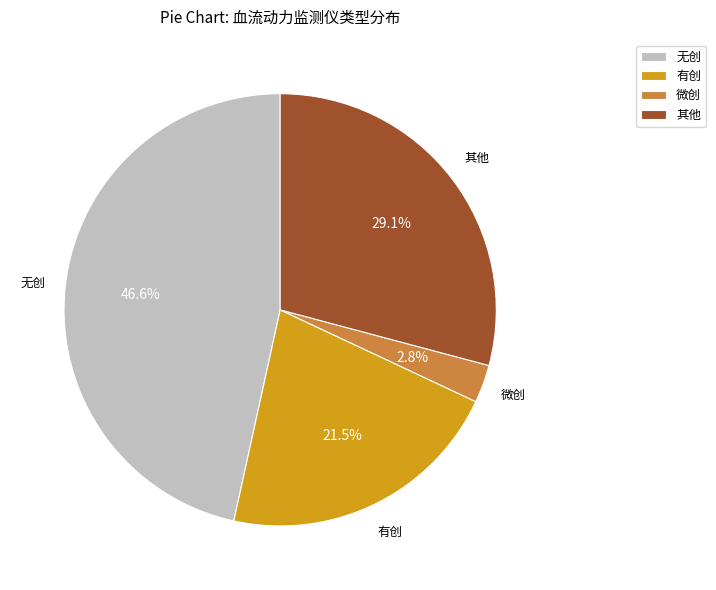

Rank the categories by value from highest to lowest.

无创, 其他, 有创, 微创